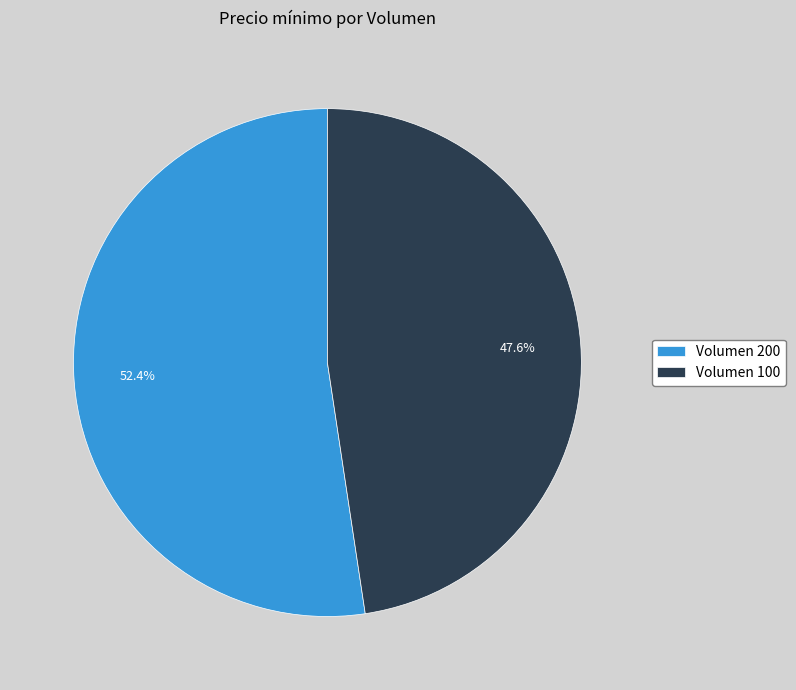

Which slice is the smallest?

Volumen 100